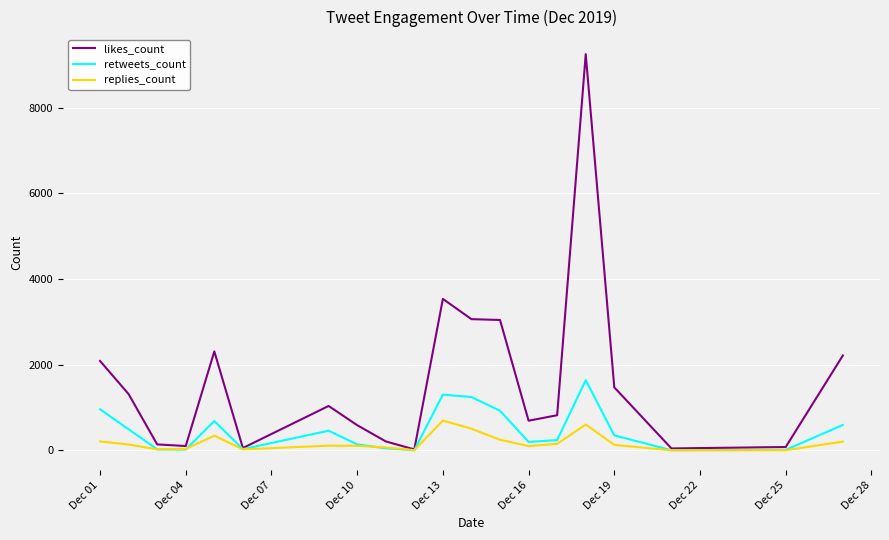

Rank the series by their maximum value, from lowest to highest.

replies_count, retweets_count, likes_count